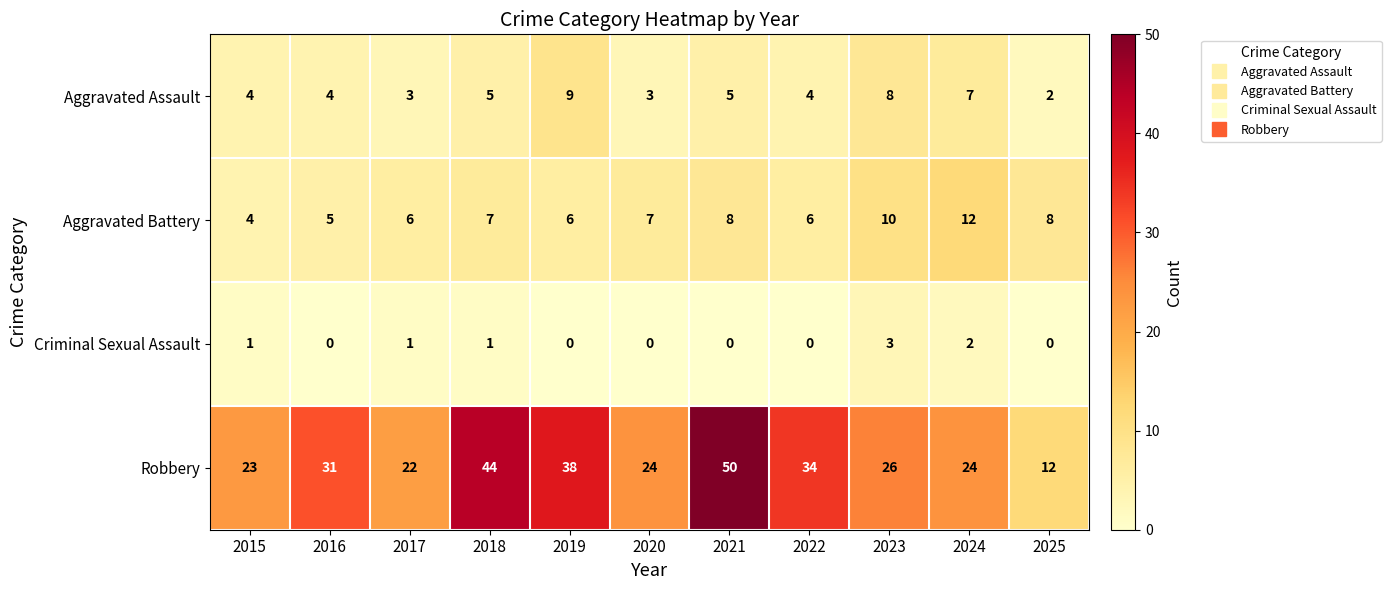

Which series has the widest spread of values?

Robbery